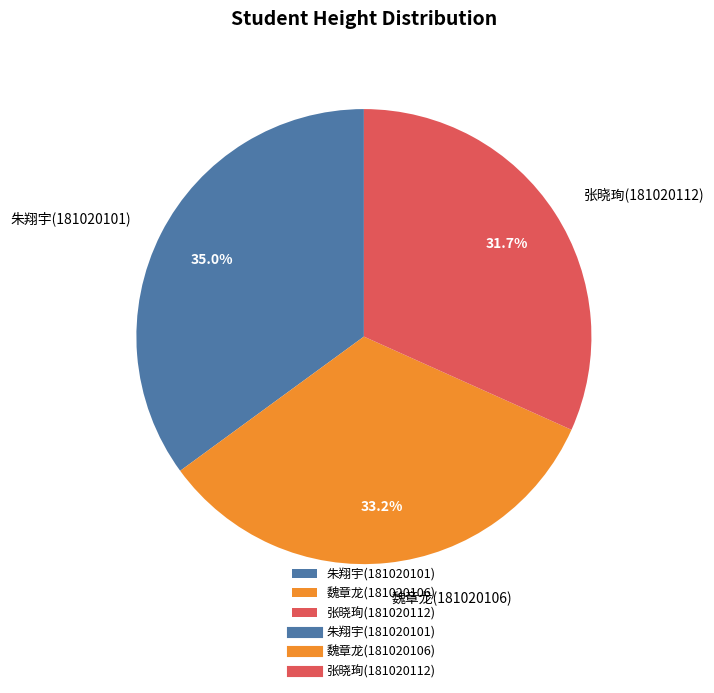

Does 朱翔宇(181020101) represent more than half of the total?

No